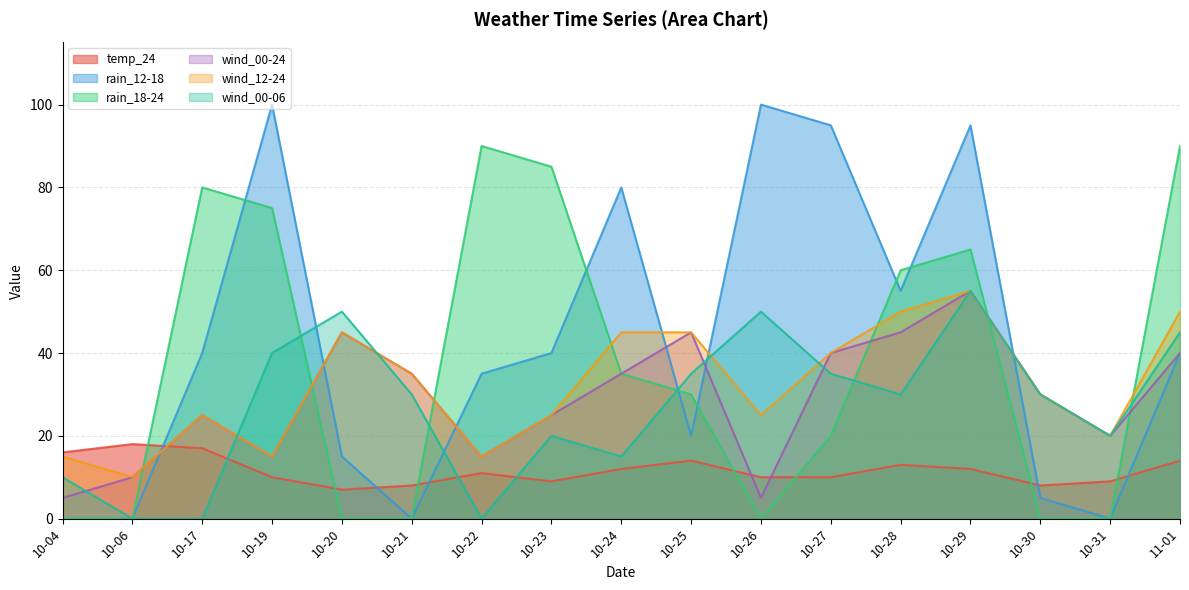

True or false: wind_00-24 has more than 1 interior local peaks.

True